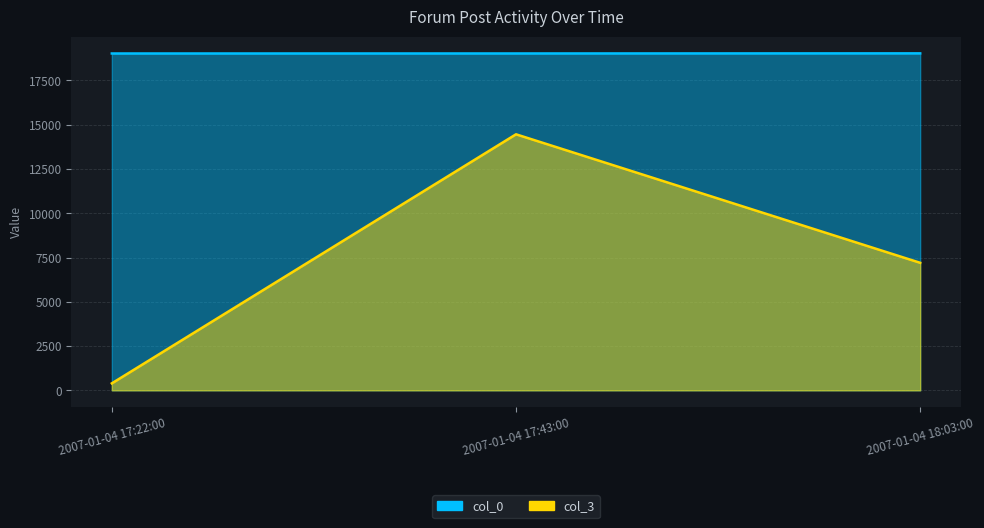

The col_0 series shows 19026 at 2007-01-04 18:03:00. True or false?

True